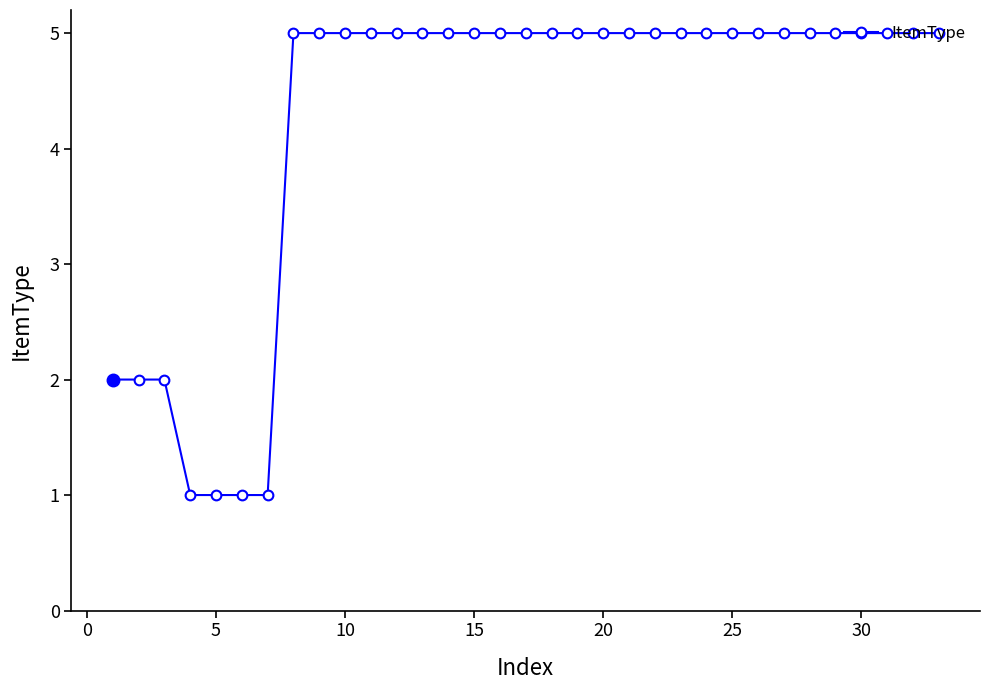

What is the greatest value displayed?

5